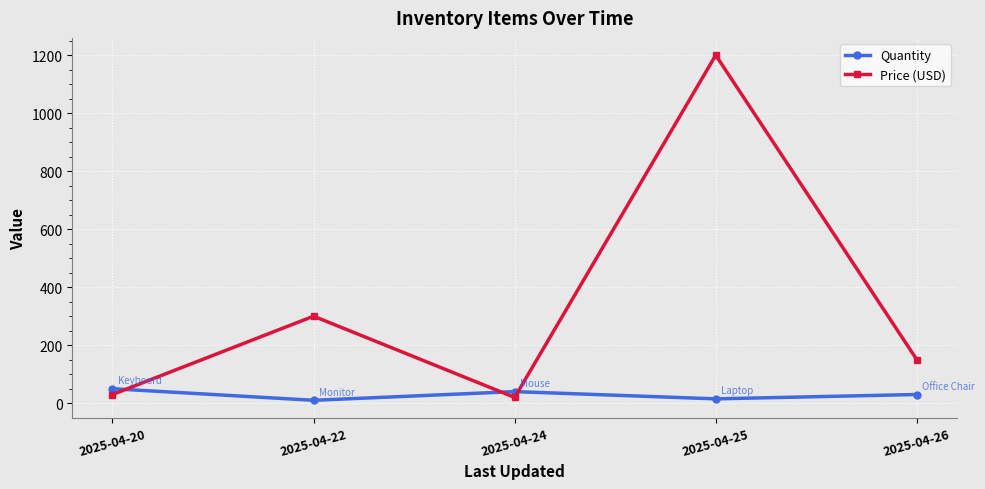

What is the maximum value for Price (USD)?

1200